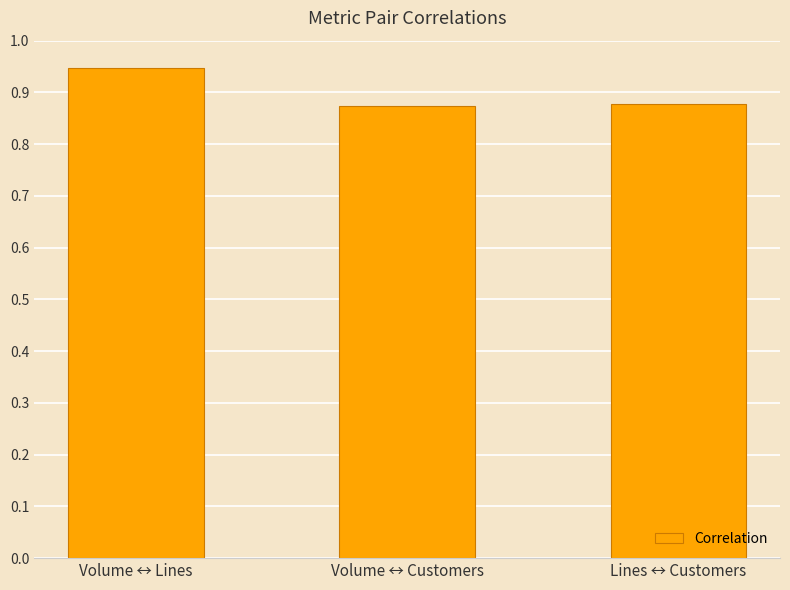

What is the change in value from Volume ↔ Lines to Lines ↔ Customers?

-0.1